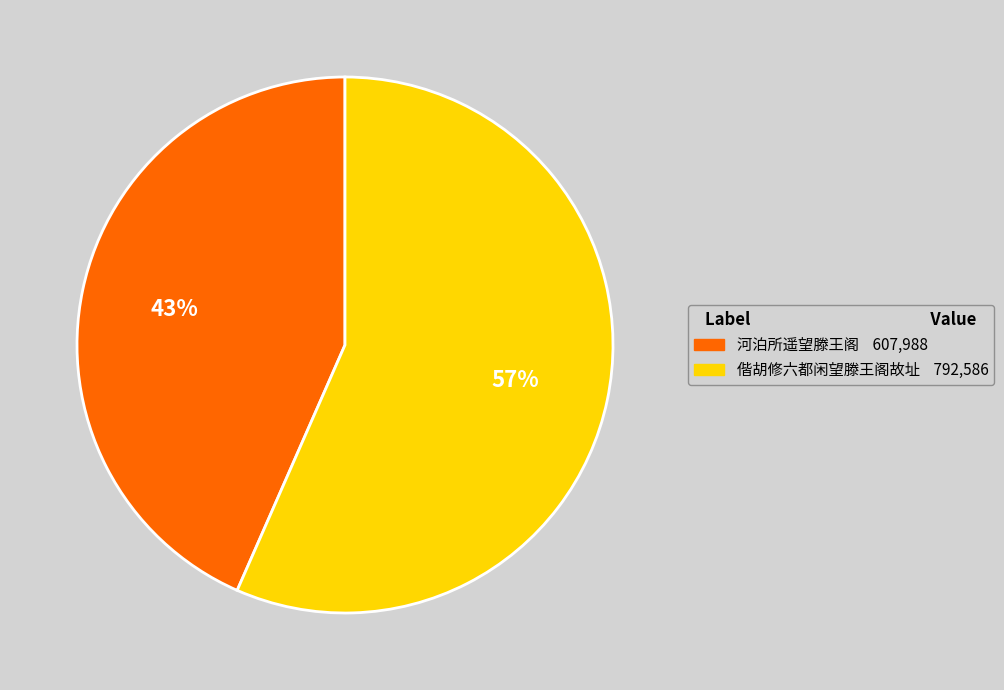

Which category accounts for the majority?

偕胡修六都闲望滕王阁故址